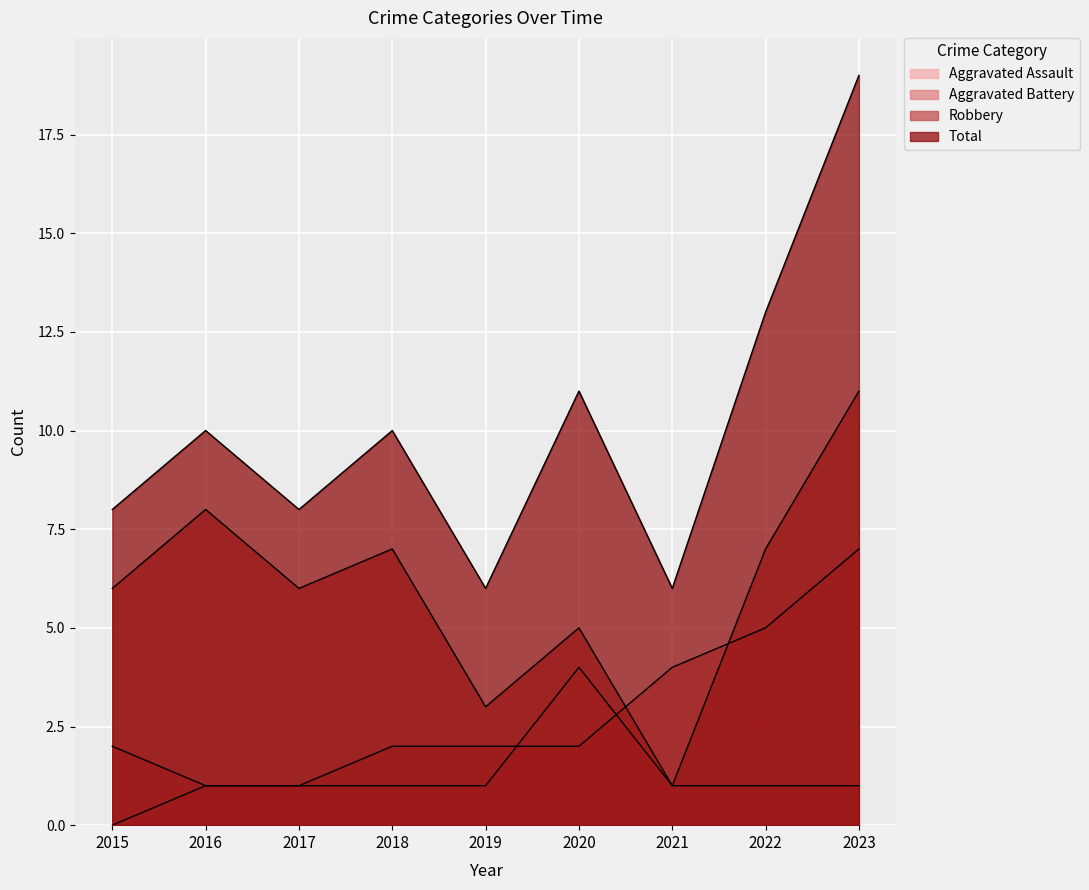

What is the value of the Robbery point at the 8th from the left?

7